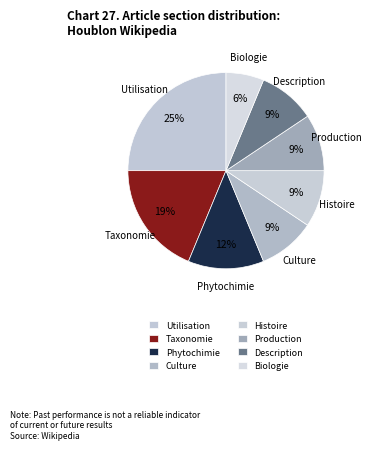

Approximately how many times larger is the value at Histoire compared to Production?

1.0